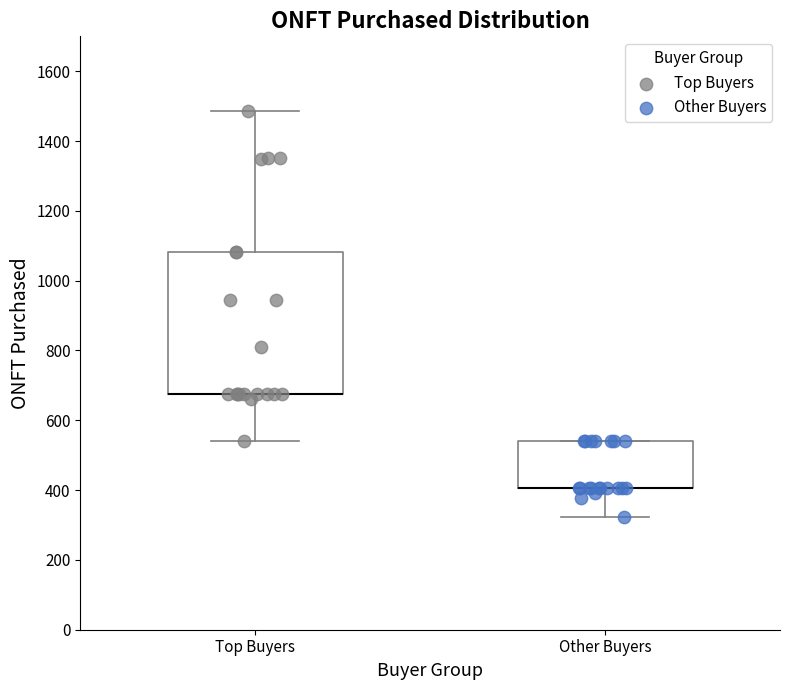

Reading left to right, read every box against the y-axis: the position of its median line, the range the box covers, and the ends of its whiskers. The values are not printed on the chart, so give them approximately, as read against the axis.

Top Buyers: median 680 (drawn on the box's lower edge), box 680 to 1080, whiskers 540 to 1480
Other Buyers: median 400 (drawn on the box's lower edge), box 400 to 540, whiskers 320 to 540